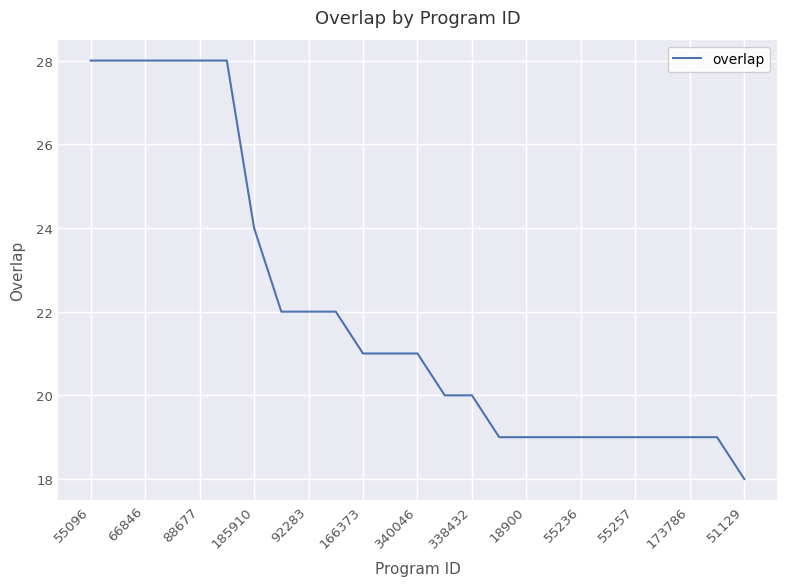

What is the smallest value displayed?

18